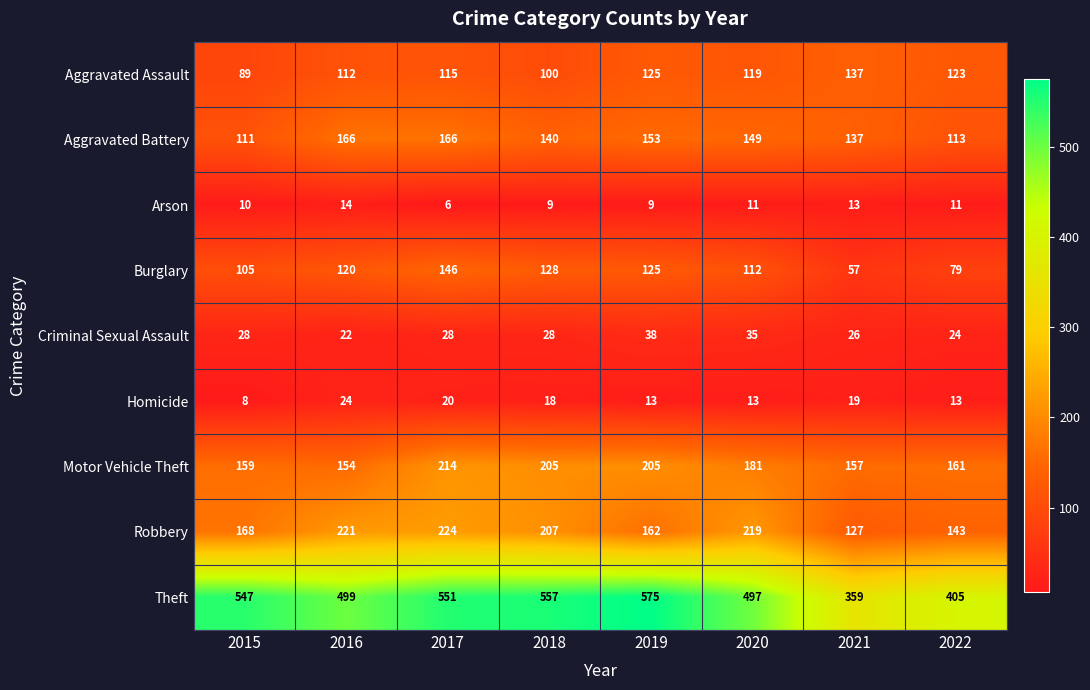

Is it true that Arson equals 13 at 2021?

True